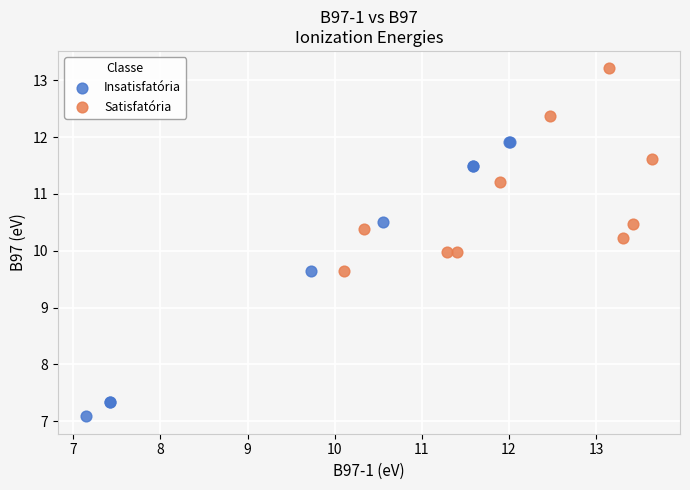

Which series has the largest Y range (max minus min)?

Insatisfatória